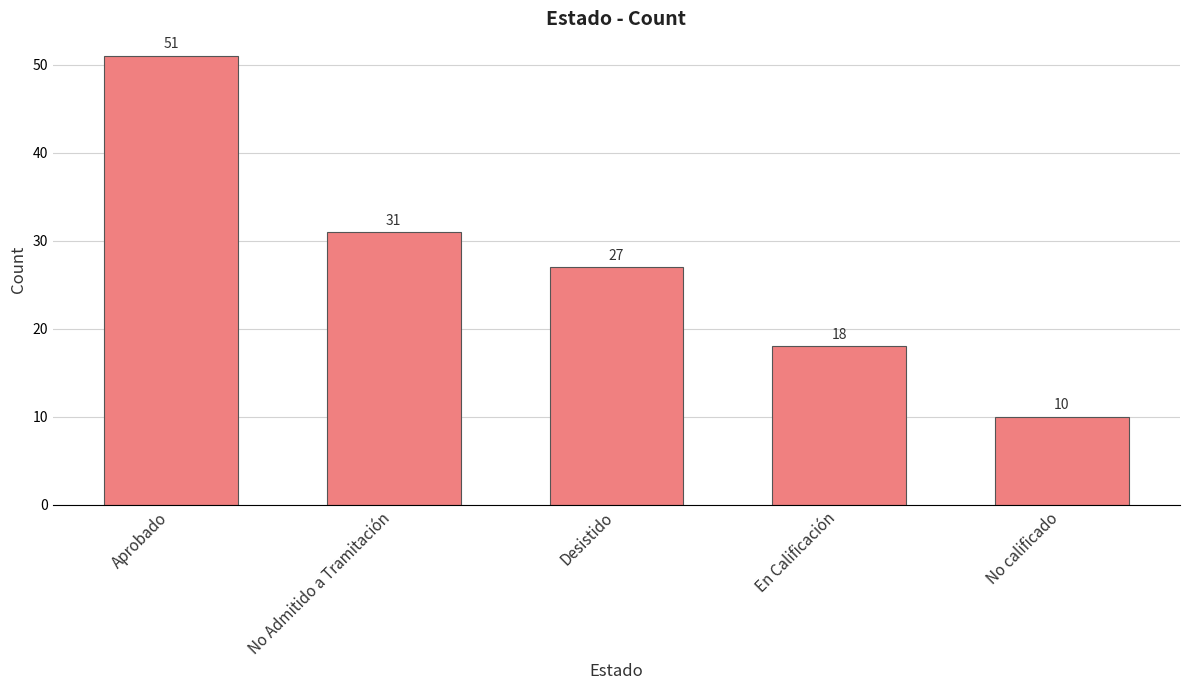

Reading left to right, extract all data points from this chart.

51	31	27	18	10